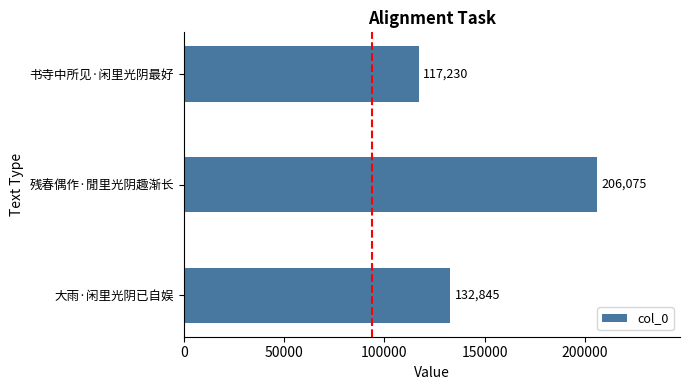

What is the approximate value at 大雨·闲里光阴已自娱, to the nearest 50?

132850